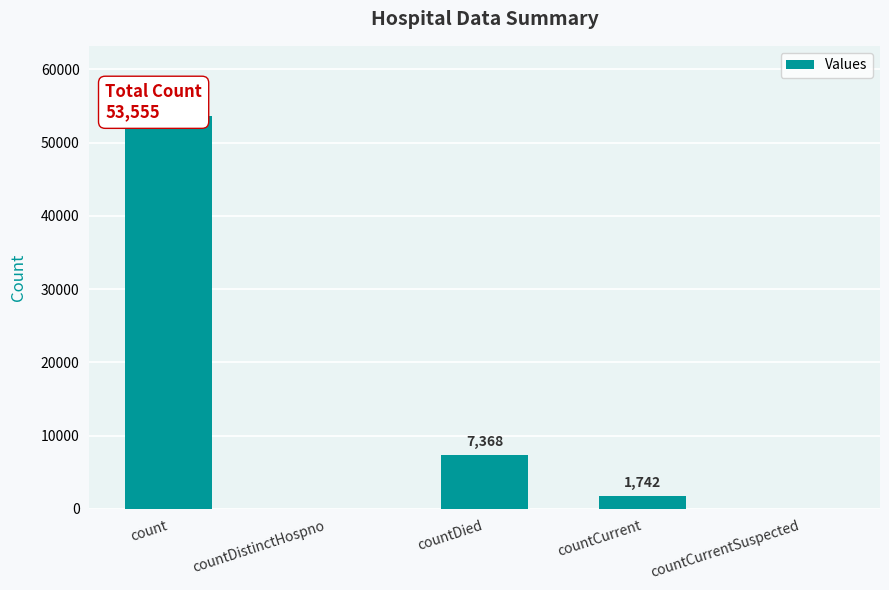

What is the approximate value at countCurrent, to the nearest 100?

1700